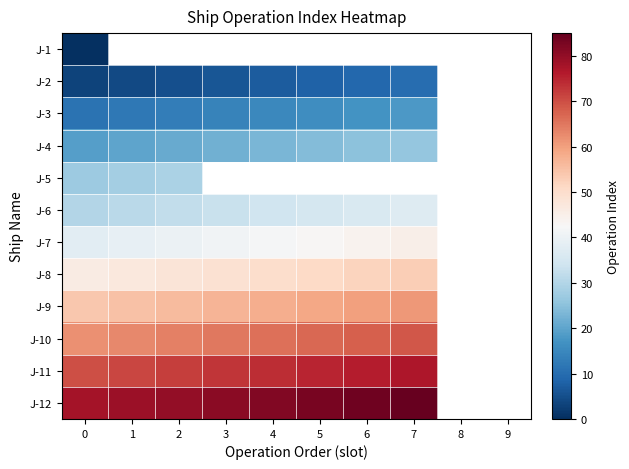

Rank the series by their maximum value, from lowest to highest.

J-1, J-2, J-3, J-4, J-5, J-6, J-7, J-8, J-9, J-10, J-11, J-12